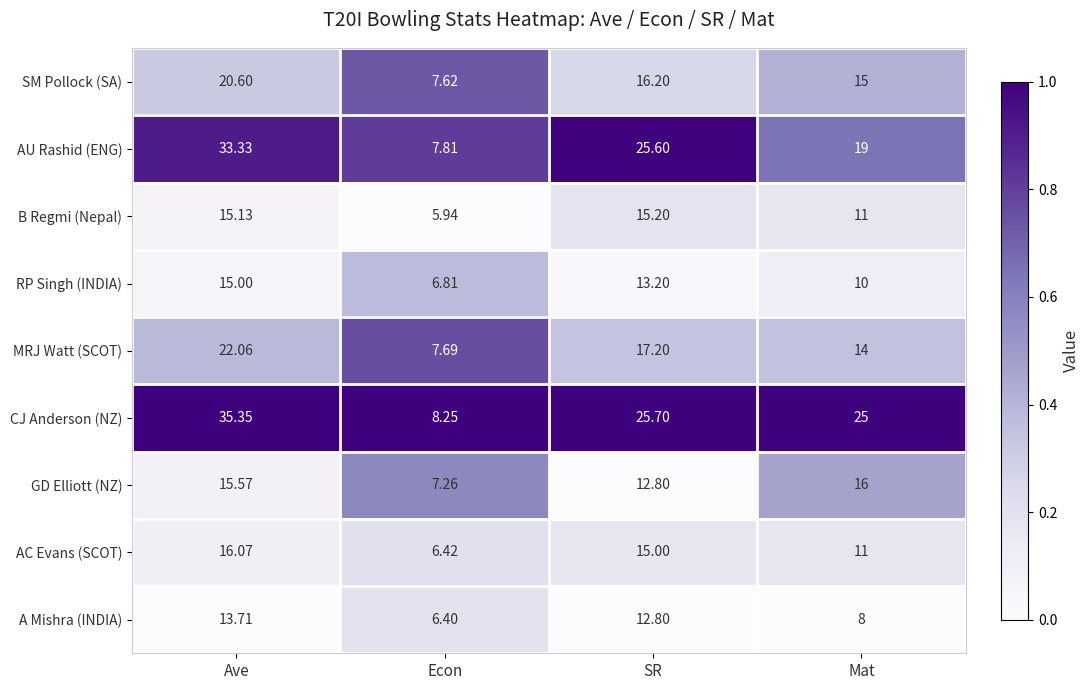

Which label corresponds to the largest value in the chart?

Ave